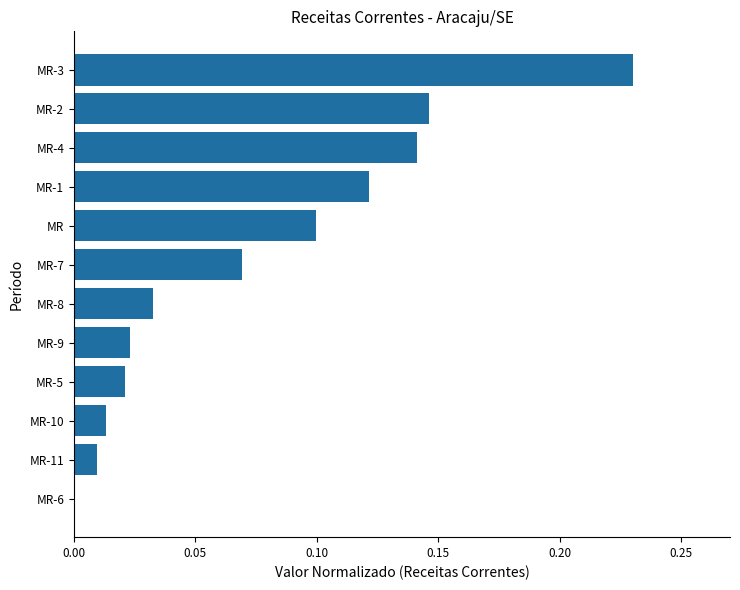

True or false: the data shows 0.1 at MR-3.

False